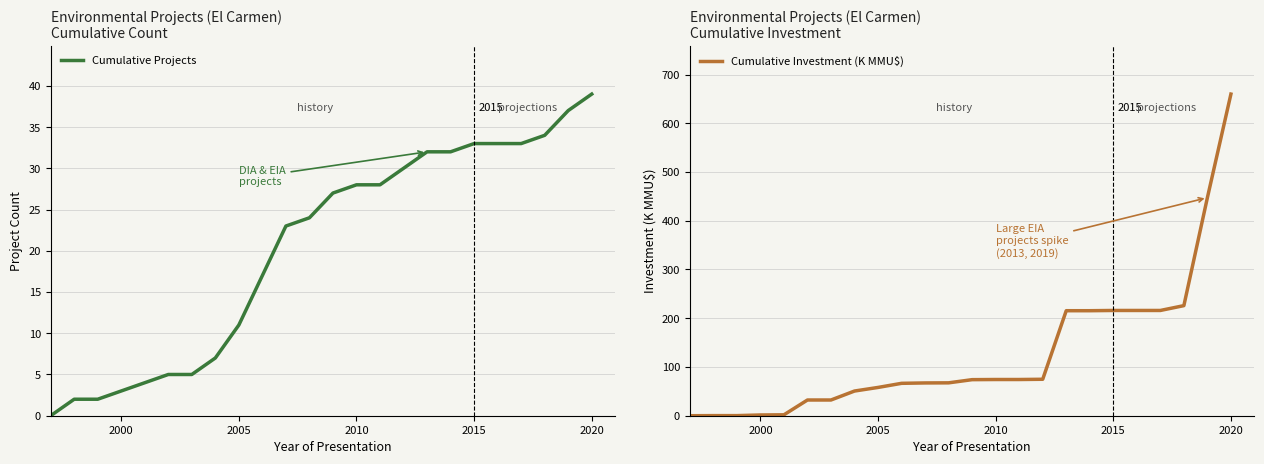

Which series ends up on top after the final intersection of Cumulative Investment (K MMU$) and Cumulative Projects?

Cumulative Investment (K MMU$)